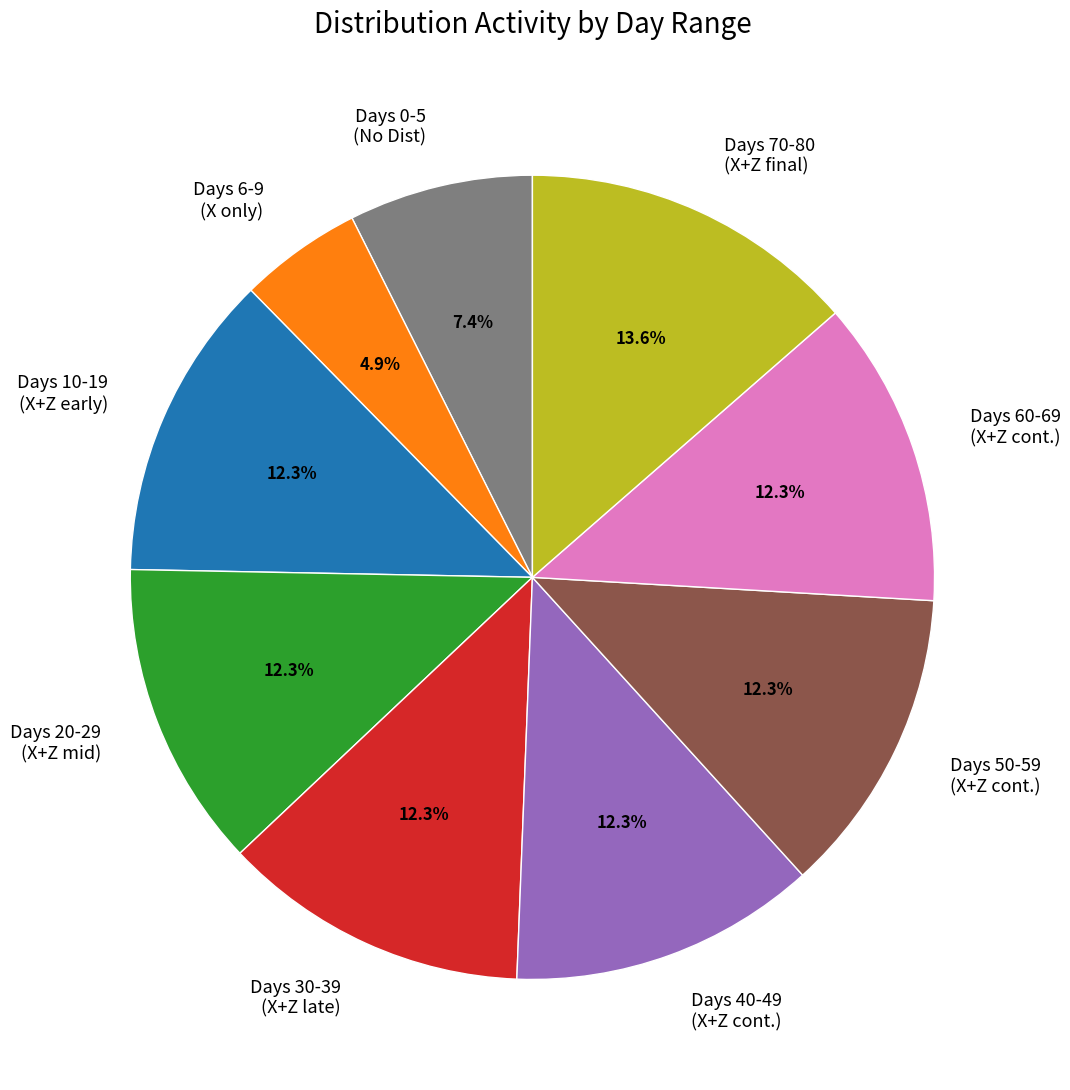

Does Days 40-49 (X+Z cont.) account for over 50% of the chart?

No